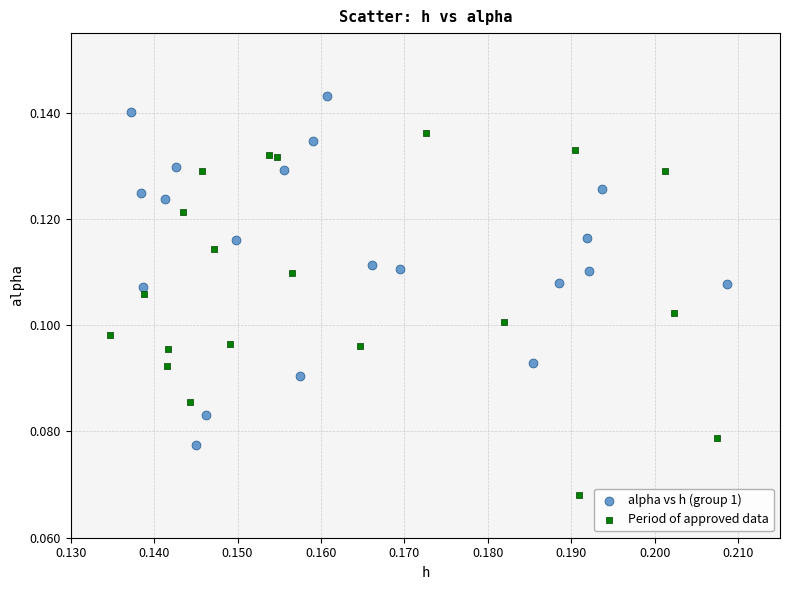

Which series reaches the maximum Y coordinate?

alpha vs h (group 1)